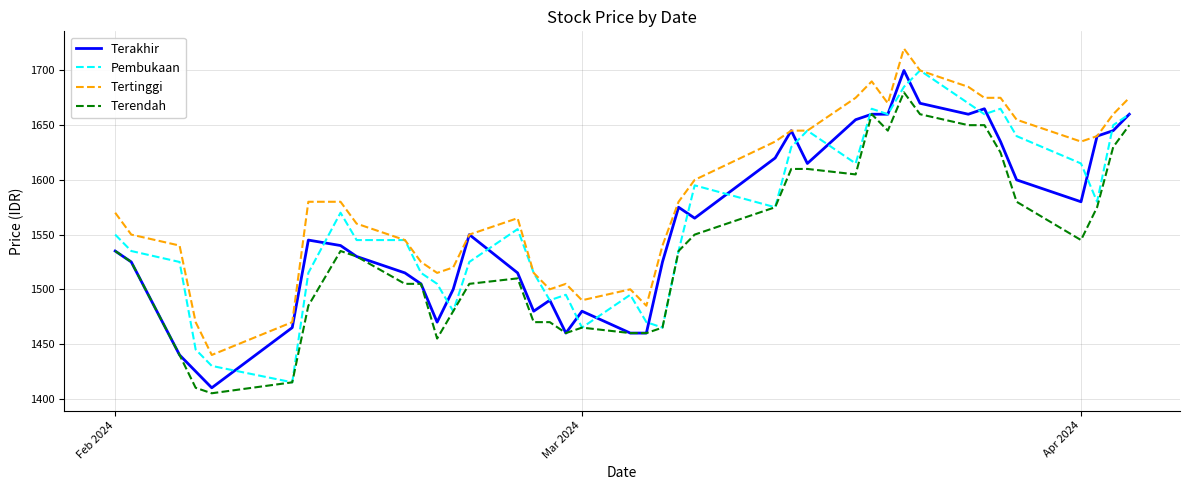

True or false: Terendah and Tertinggi cross at least once.

False